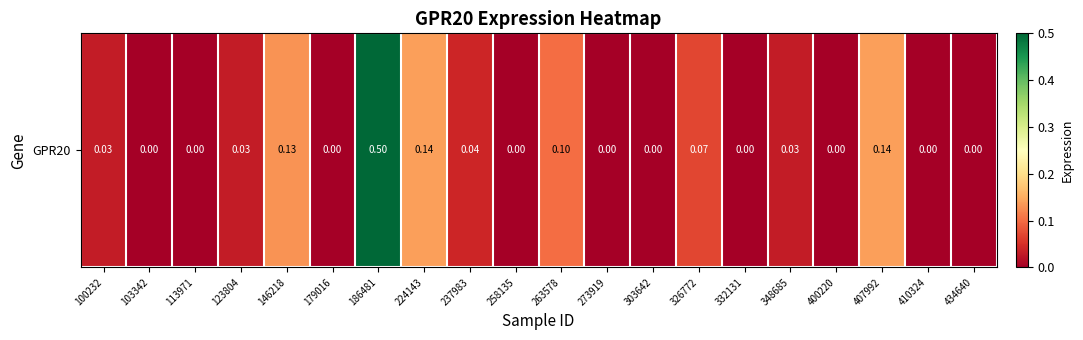

List the labels in order of value, largest first.

186481, 224143, 407992, 146218, 263578, 326772, 237983, 100232, 123804, 348685, 103342, 113971, 179016, 258135, 273919, 303642, 332131, 400220, 410324, 434640